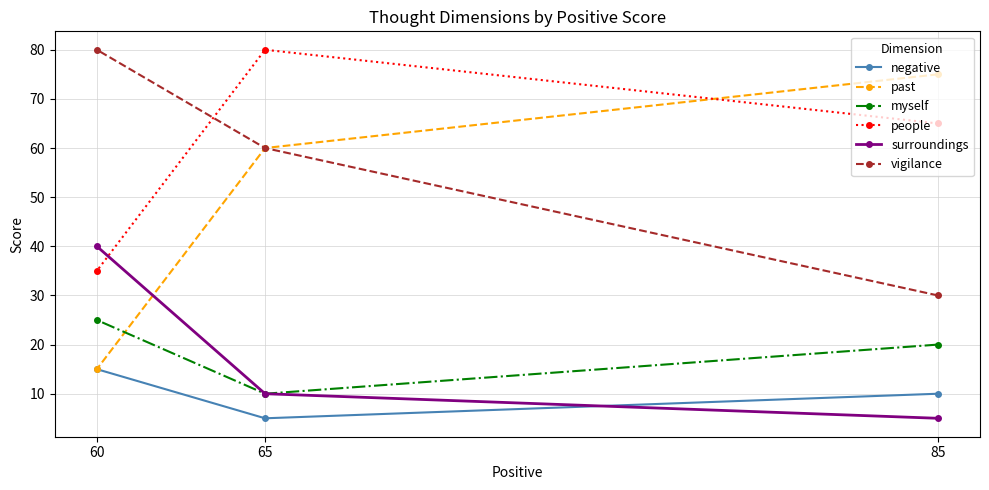

Count the myself values in the range 10 to 25.

3